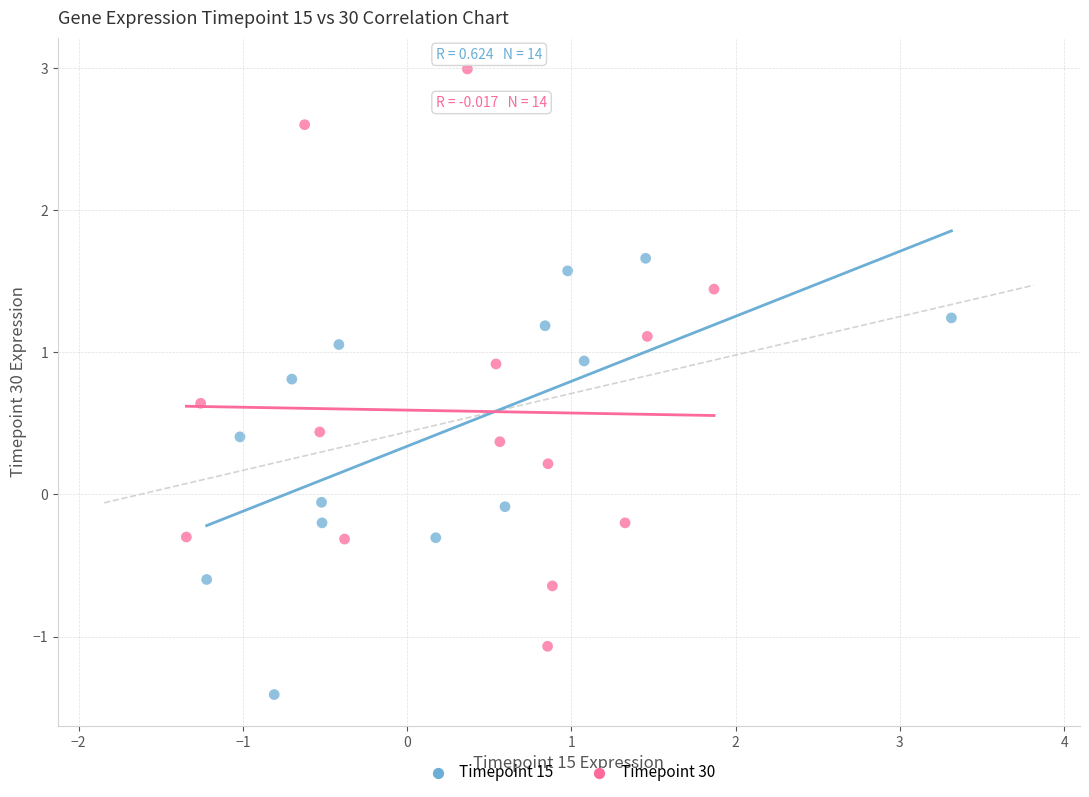

Which series reaches the maximum Y coordinate?

Timepoint 30